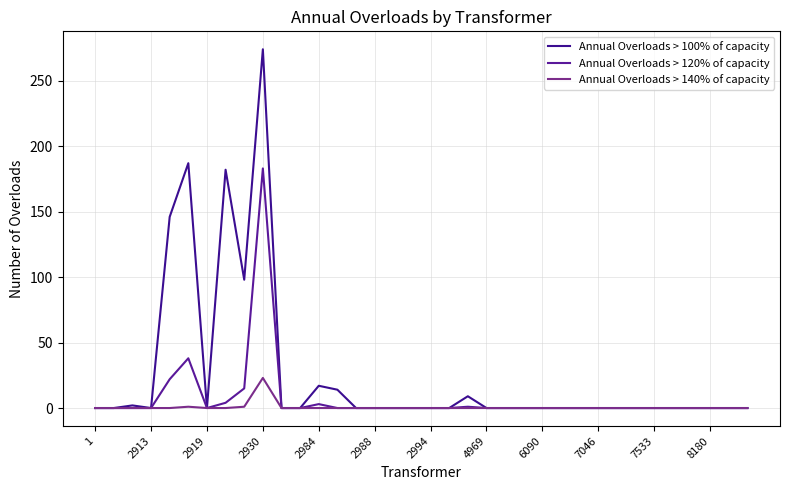

At which label does Annual Overloads > 100% of capacity reach its minimum?

1